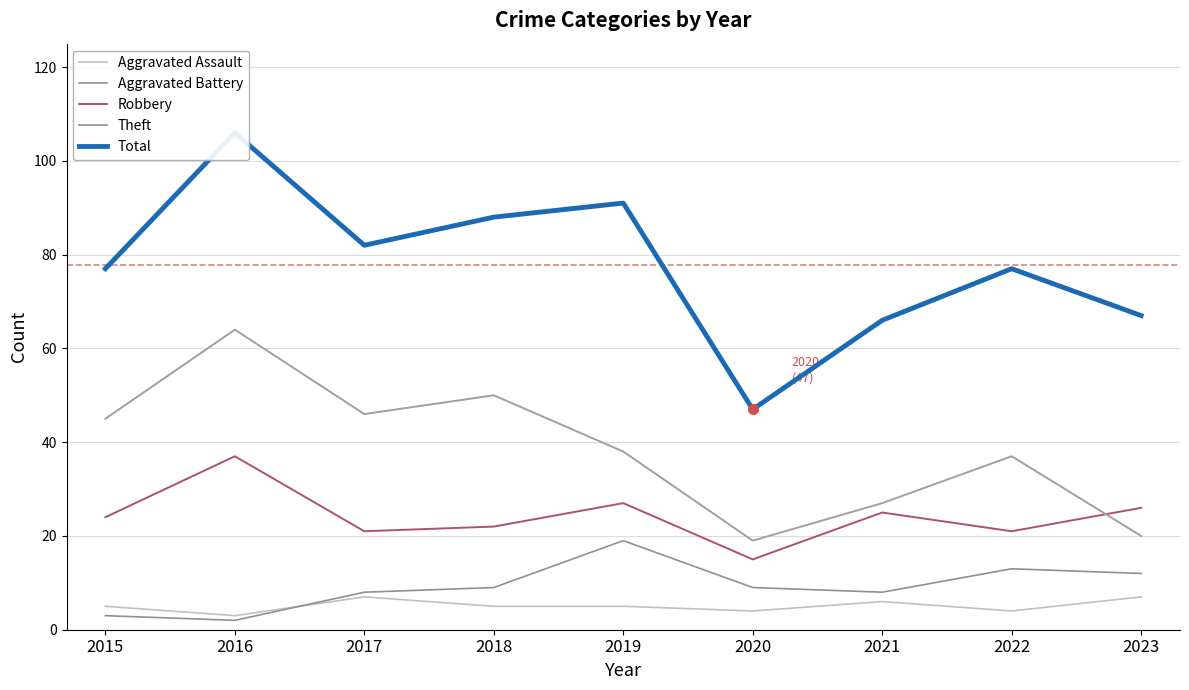

How many data points in Aggravated Battery are less than 9?

4